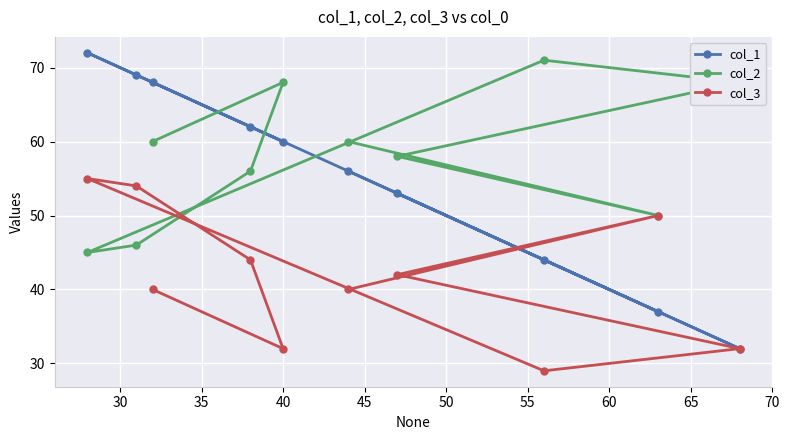

How many col_2 values are between 50 and 68?

7